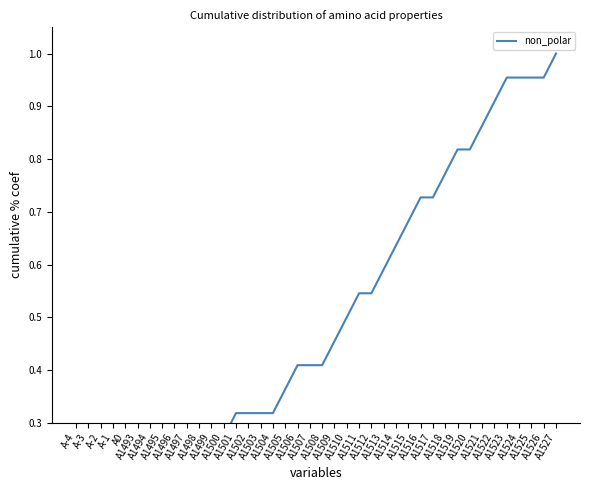

Rank the categories by value from lowest to highest.

A-4, A-3, A-2, A-1, A0, A1493, A1494, A1495, A1496, A1497, A1498, A1499, A1500, A1501, A1502, A1503, A1504, A1505, A1506, A1507, A1508, A1509, A1510, A1511, A1512, A1513, A1514, A1515, A1516, A1517, A1518, A1519, A1520, A1521, A1522, A1523, A1524, A1525, A1526, A1527